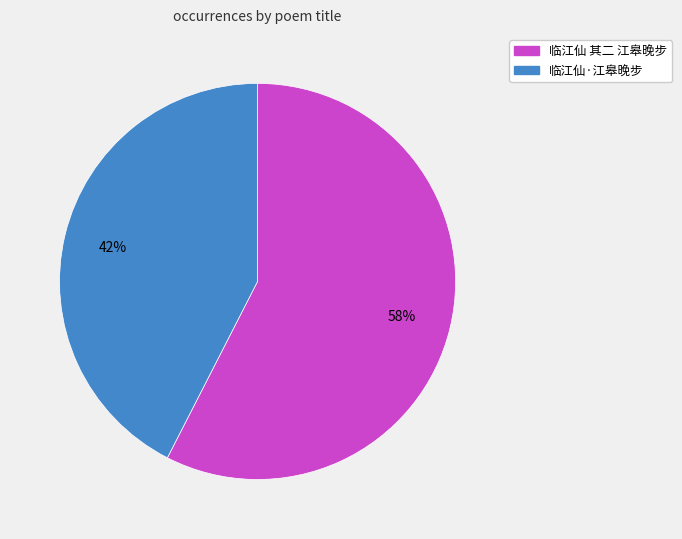

What is the ratio of the value at 临江仙 其二 江皋晚步 to the value at 临江仙·江皋晚步?

1.4